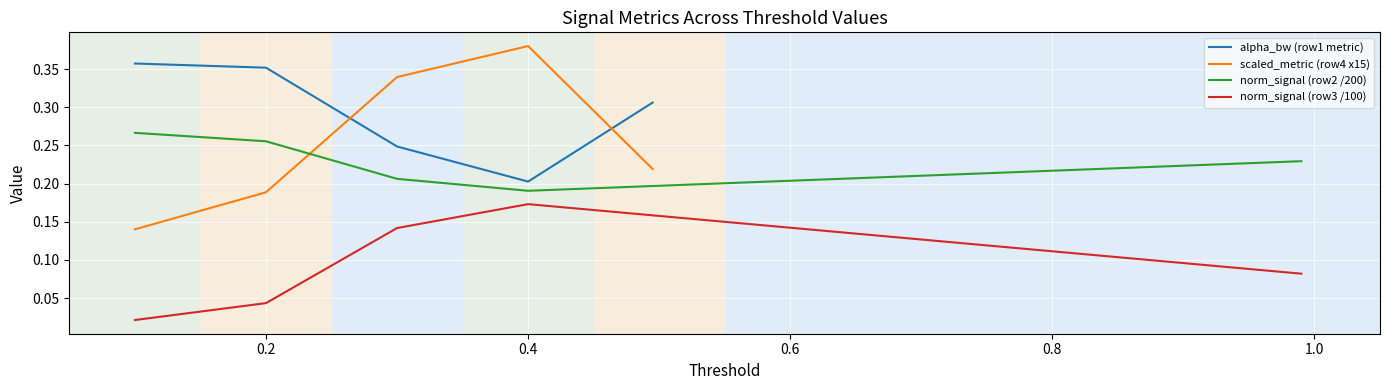

What is the average value of the scaled_metric (row4 x15) series?

0.3